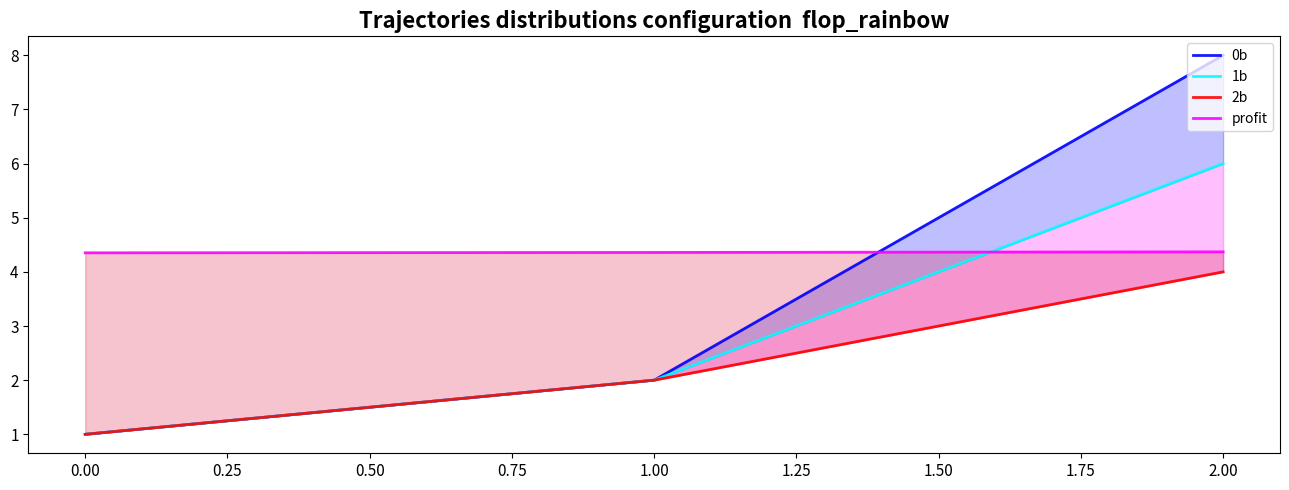

Read the 1b value at 0.00.

1.0